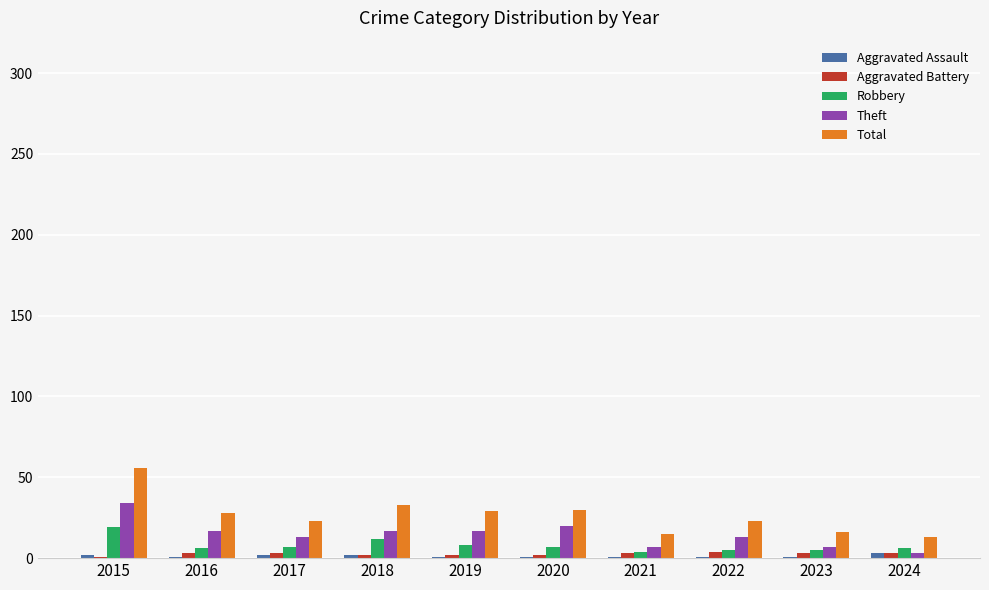

True or false: Theft has a value of 17 at 2016.

True